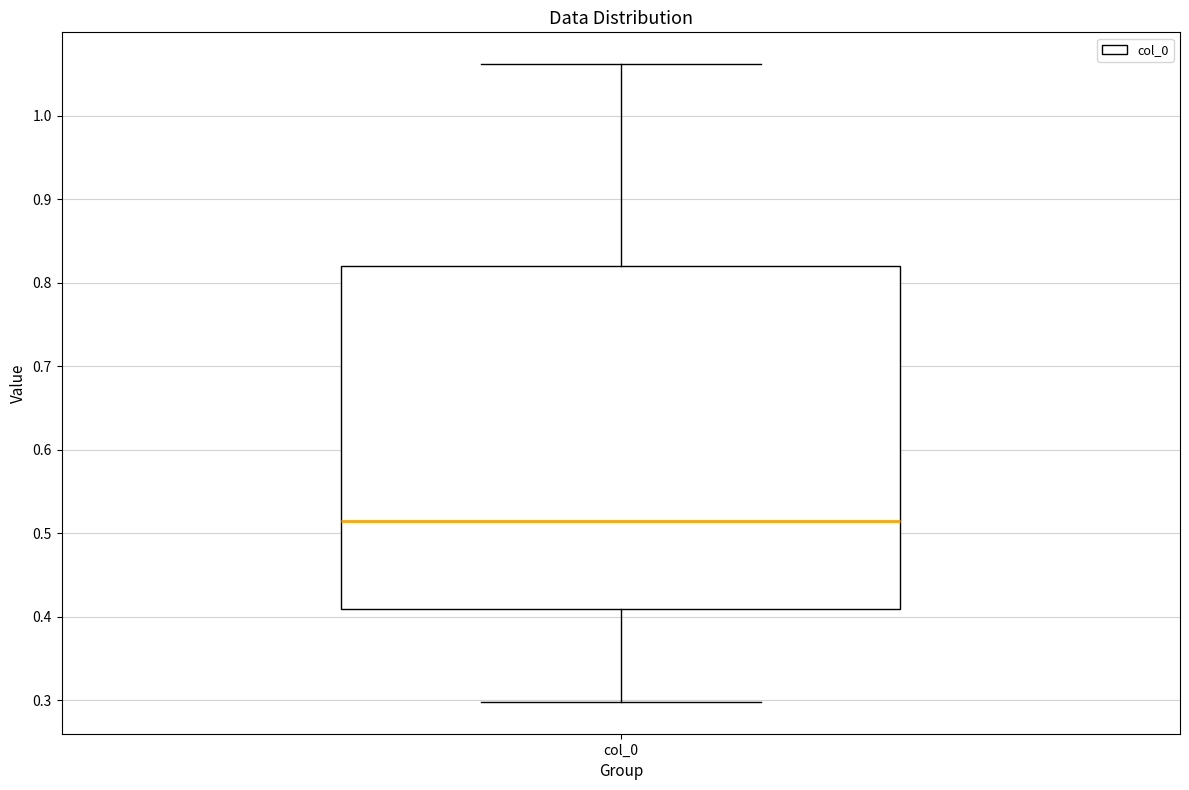

Transcribe this box plot: give where the median line is, the range the box spans, and where the two whiskers end, as read against the y-axis. The values are not printed on the chart, so give them approximately, as read against the axis.

median 0.51, box 0.41 to 0.82, whiskers 0.30 to 1.06